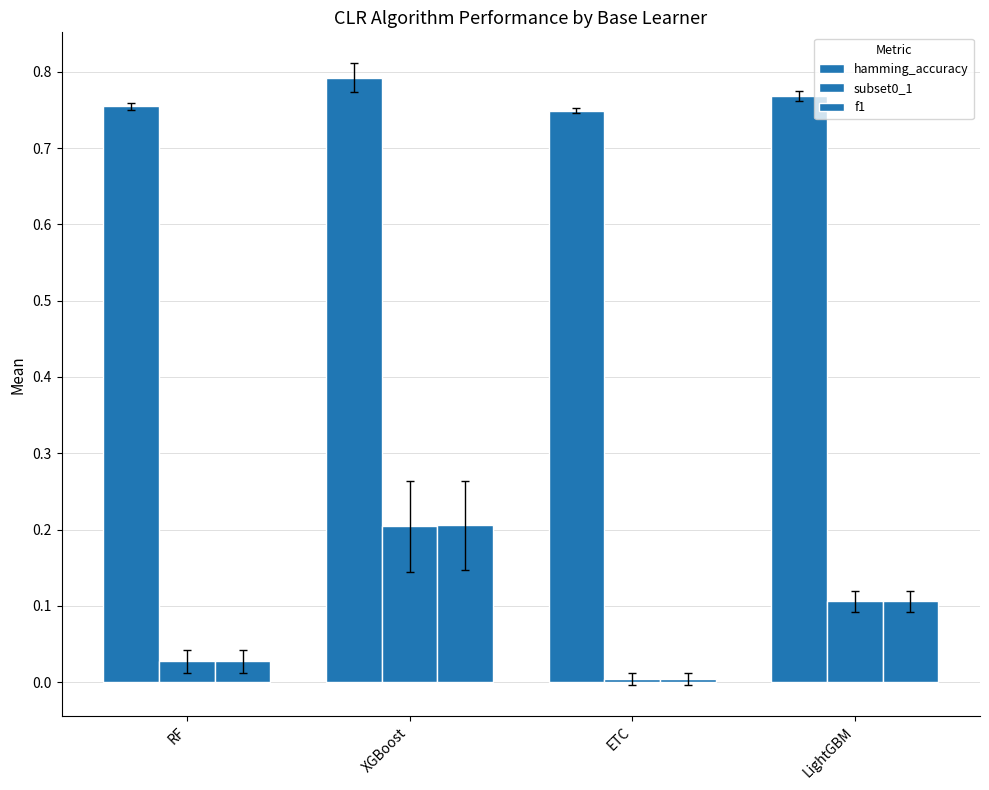

Between ETC and LightGBM, which is larger?

LightGBM